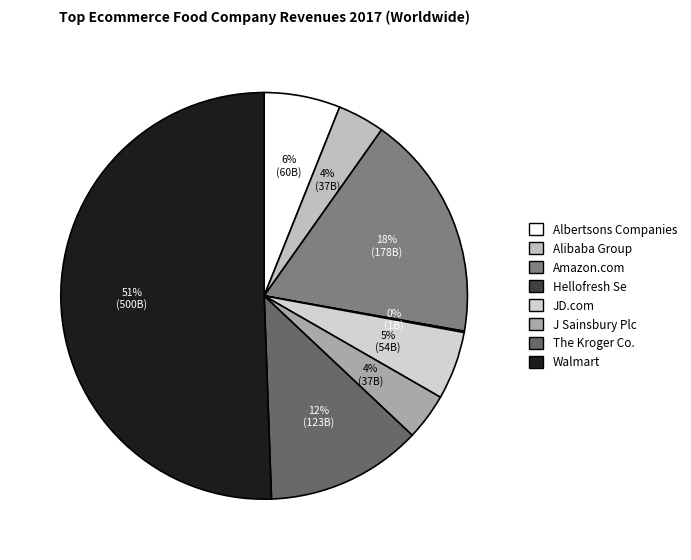

Does Walmart account for over 50% of the chart?

Yes